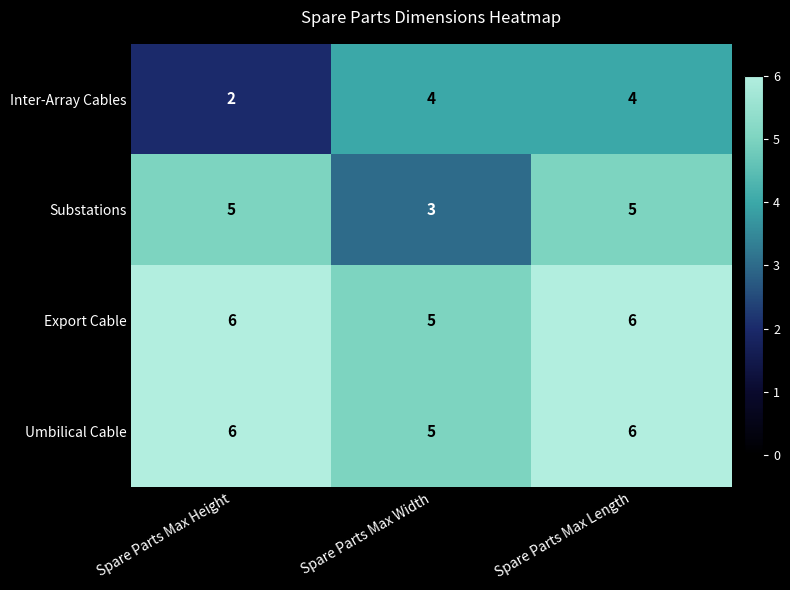

Between Spare Parts Max Width and Spare Parts Max Length, which series saw the biggest shift?

Substations